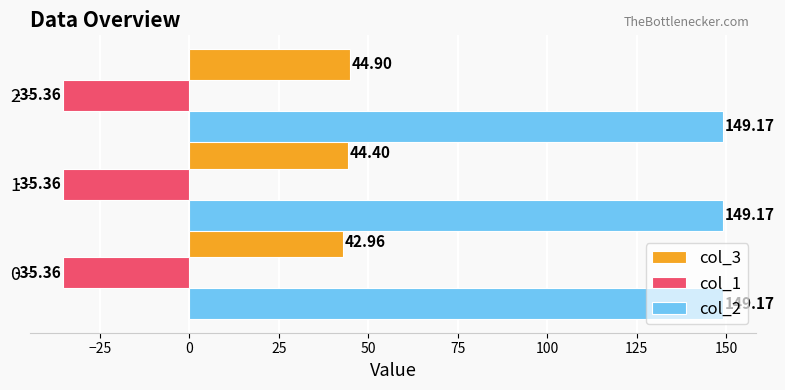

List the series in order of their peak value, highest first.

col_2, col_3, col_1